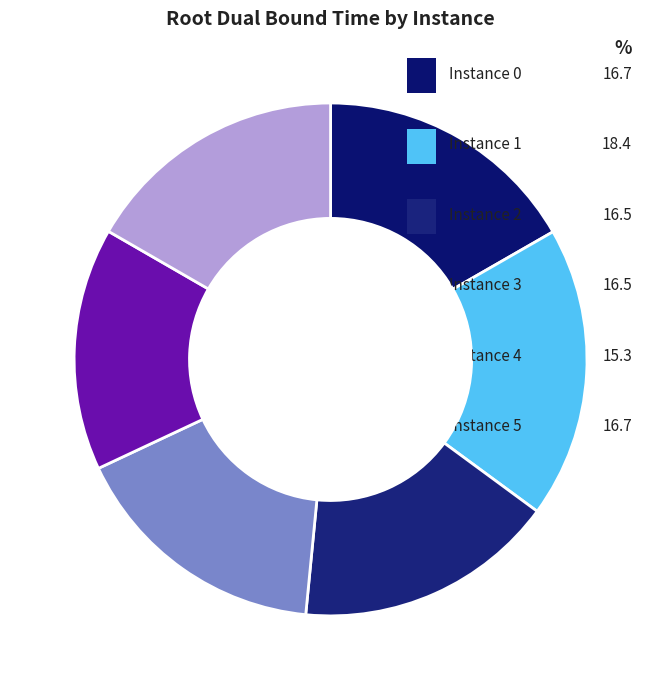

Does 0 represent more than half of the total?

No